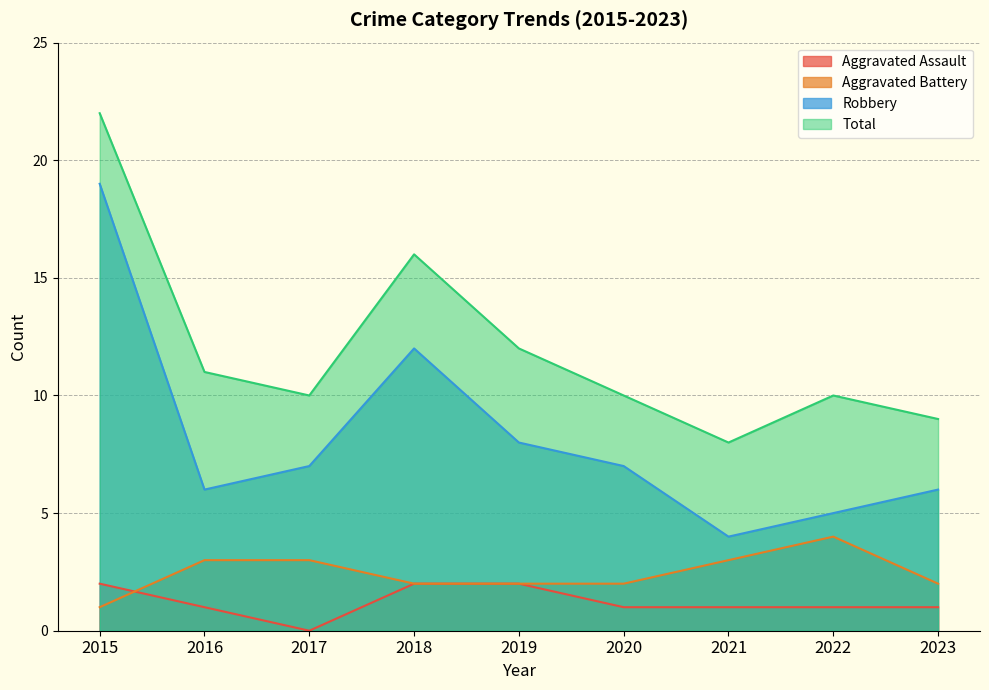

True or false: Robbery and Aggravated Battery intersect in this chart.

False